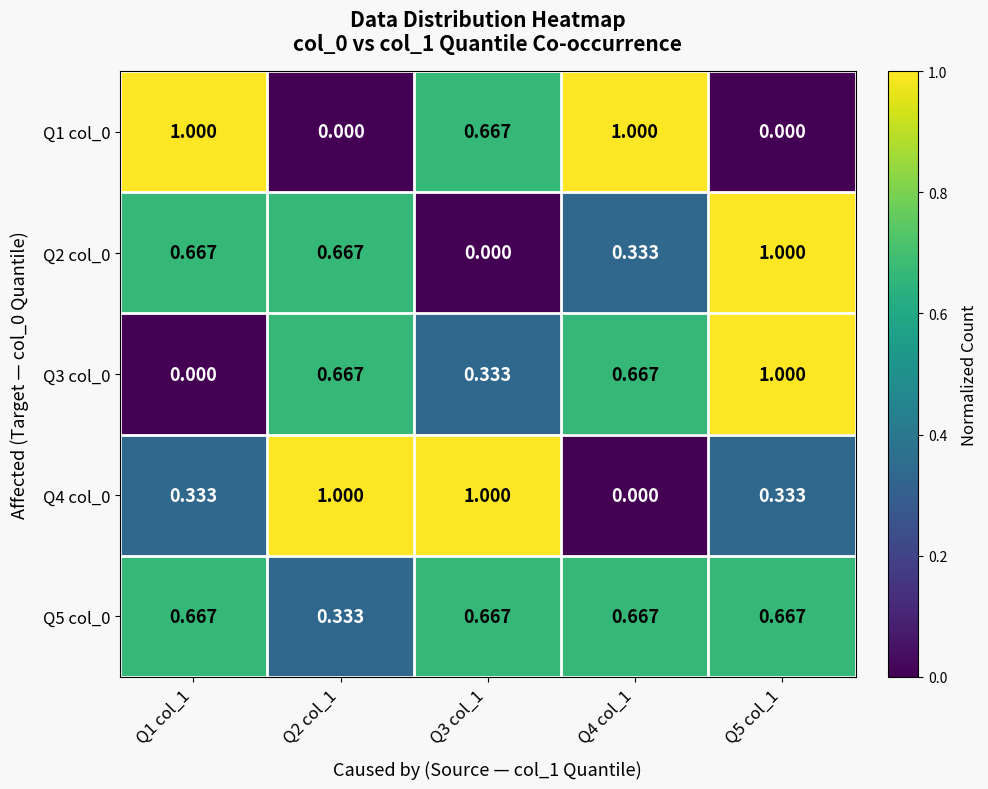

Is the value of Q2 col_0 at Q5 col_1 greater than the value of Q4 col_0 at Q4 col_1?

Yes